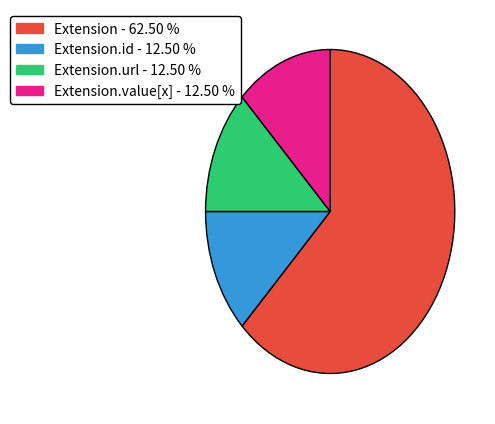

How many slices are in this pie chart?

4